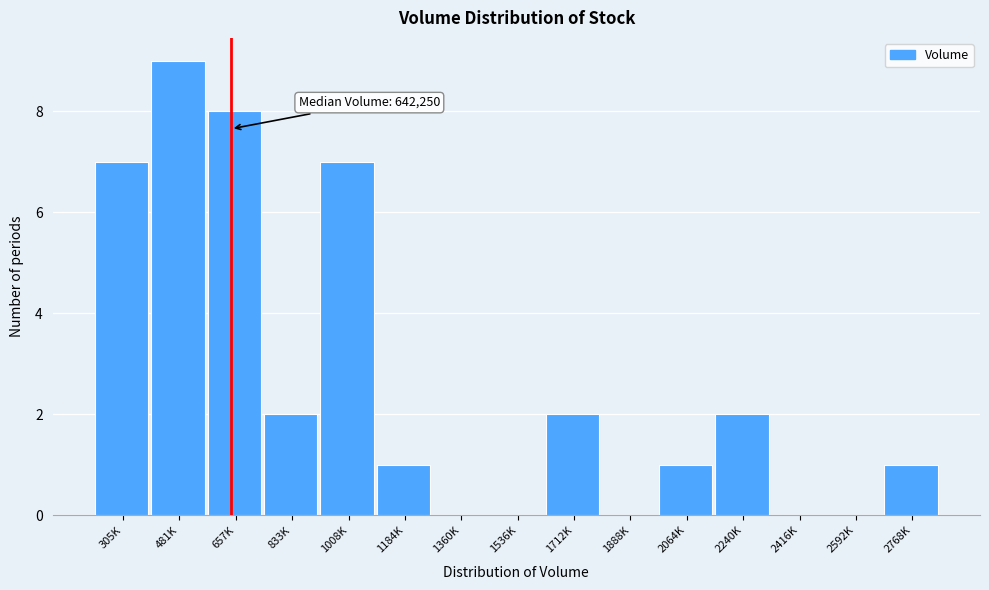

Reading left to right, transcribe all the data shown in this chart.

305K=7	481K=9	657K=8	833K=2	1008K=7	1184K=1	1360K=0	1536K=0	1712K=2	1888K=0	2064K=1	2240K=2	2416K=0	2592K=0	2768K=1